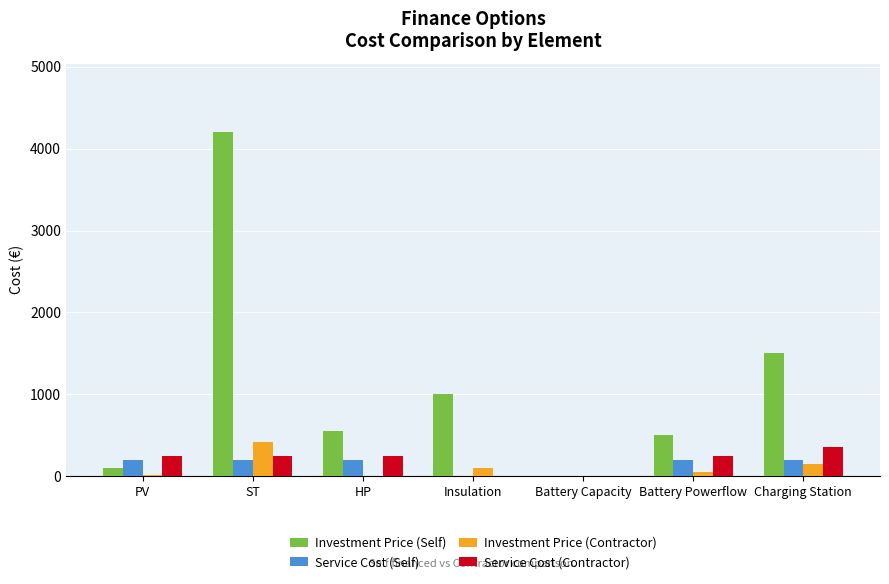

At which label does Investment Price (Contractor) reach its peak?

ST